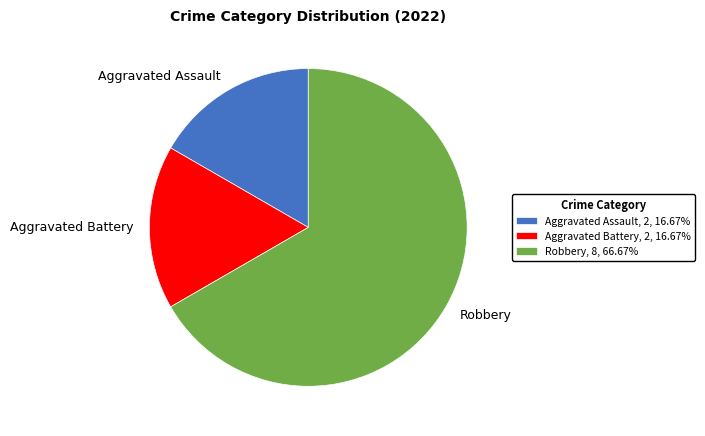

Does Robbery represent more than half of the total?

Yes